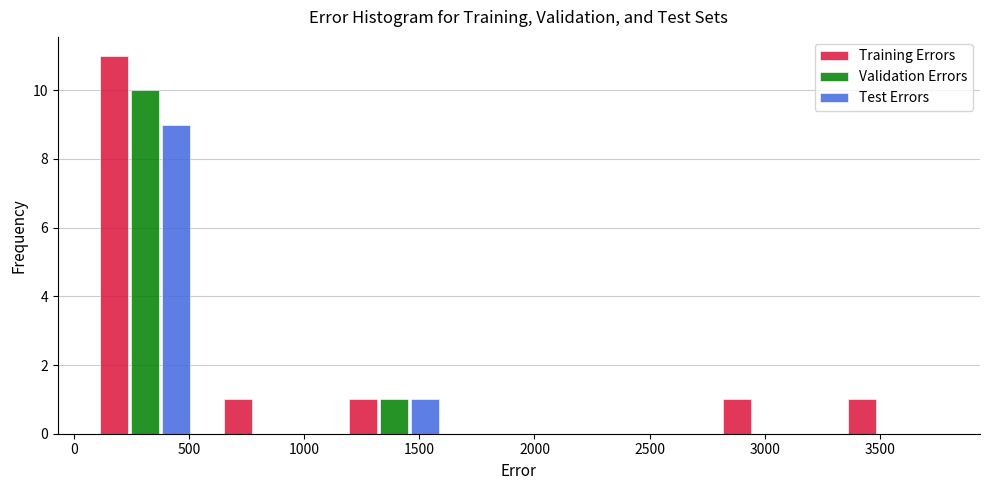

In the Validation Errors series, which range on the x-axis has the tallest bar?

50 to 600